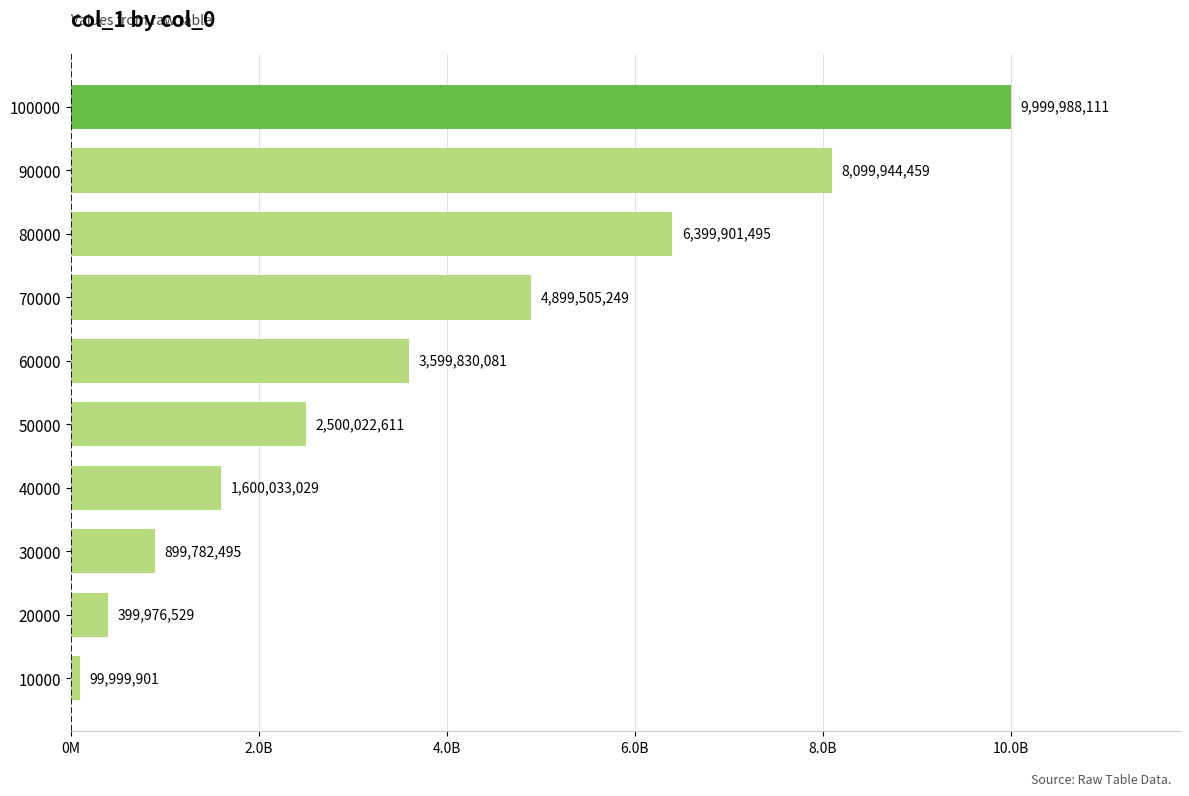

What is the sum of all values?

38498983960